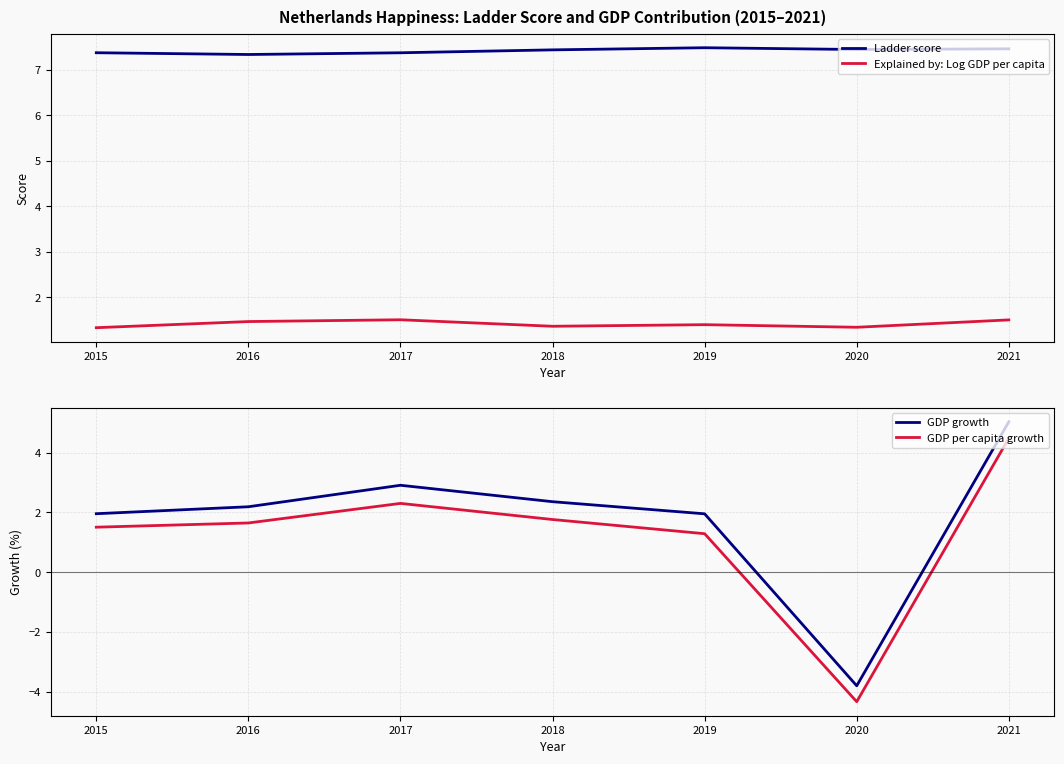

True or false: Ladder score and Explained by: Log GDP per capita cross at least once.

False